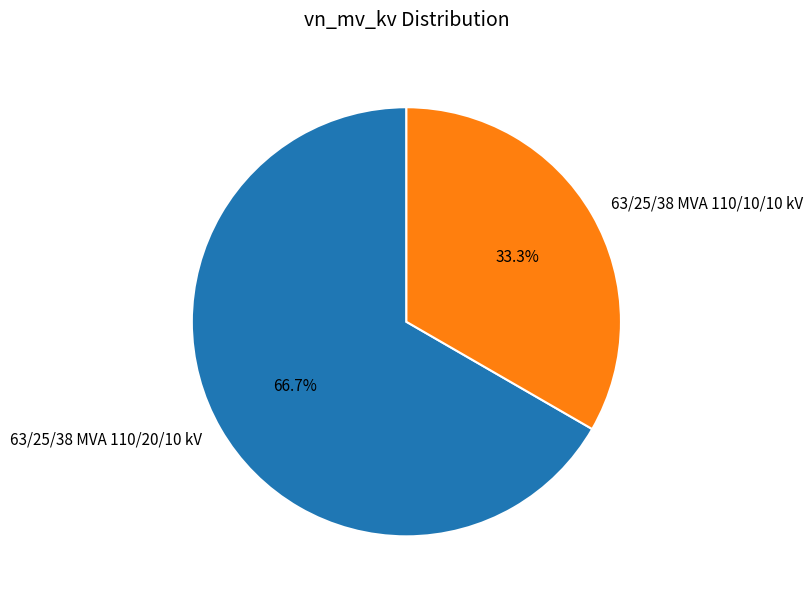

How many segments does this pie chart have?

2